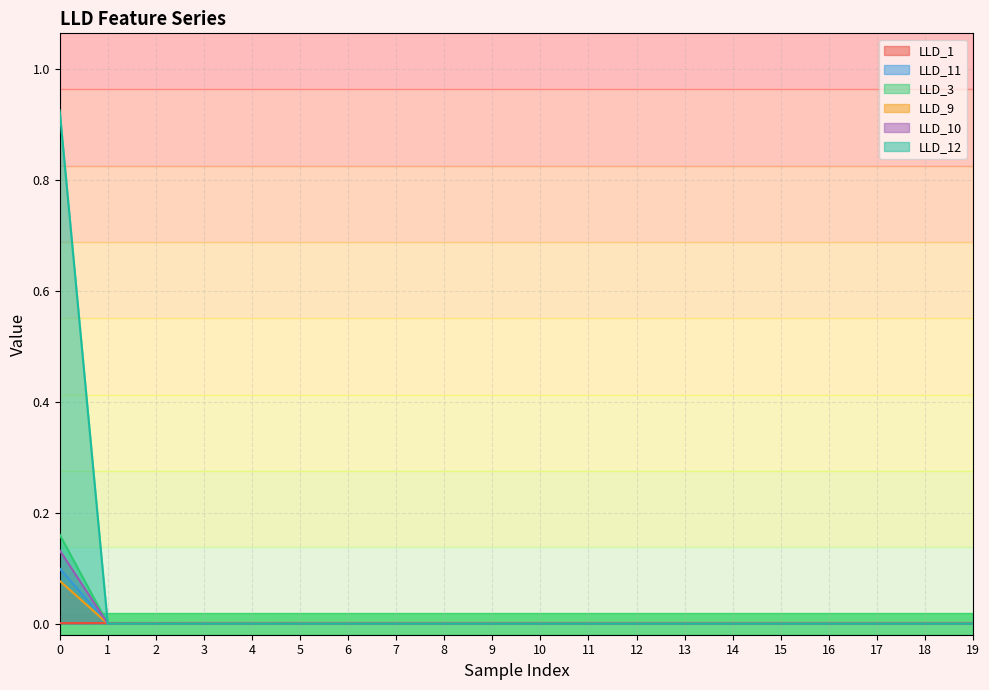

The value of LLD_3 at 5 is 0.0. True or false?

True